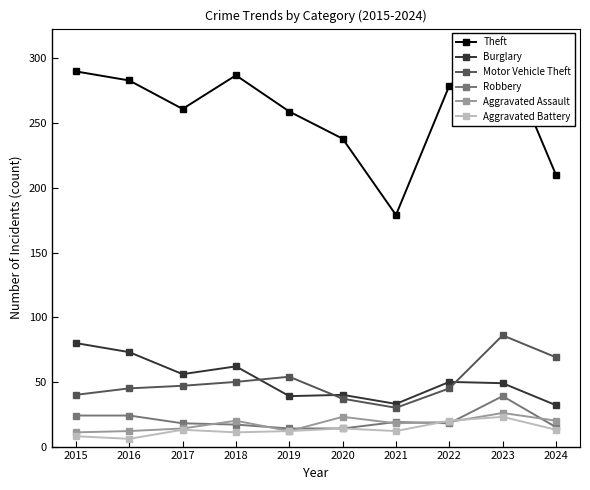

Reading right to left, extract all data points from this chart.

Theft: 2024=210	2023=308	2022=279	2021=179	2020=238	2019=259	2018=287	2017=261	2016=283	2015=290
Burglary: 2024=32	2023=49	2022=50	2021=33	2020=40	2019=39	2018=62	2017=56	2016=73	2015=80
Motor Vehicle Theft: 2024=69	2023=86	2022=45	2021=30	2020=37	2019=54	2018=50	2017=47	2016=45	2015=40
Robbery: 2024=15	2023=39	2022=18	2021=19	2020=14	2019=14	2018=17	2017=18	2016=24	2015=24
Aggravated Assault: 2024=20	2023=26	2022=19	2021=18	2020=23	2019=12	2018=20	2017=14	2016=12	2015=11
Aggravated Battery: 2024=13	2023=23	2022=20	2021=12	2020=14	2019=12	2018=11	2017=13	2016=6	2015=8